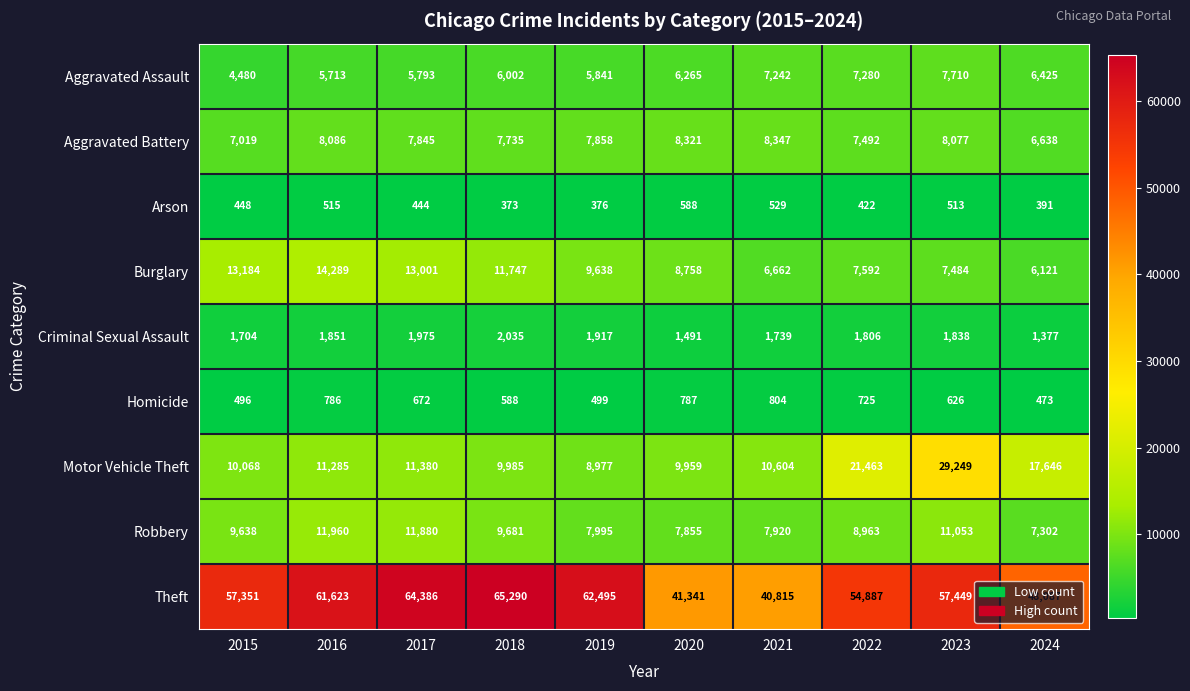

Which series changed the most between 2021 and 2022?

Theft